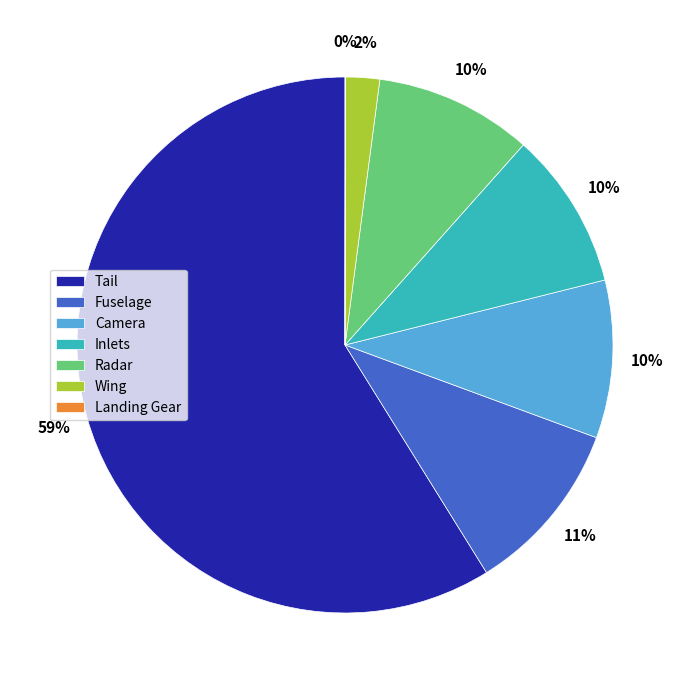

What percentage is the Fuselage slice, to the nearest percent?

11%